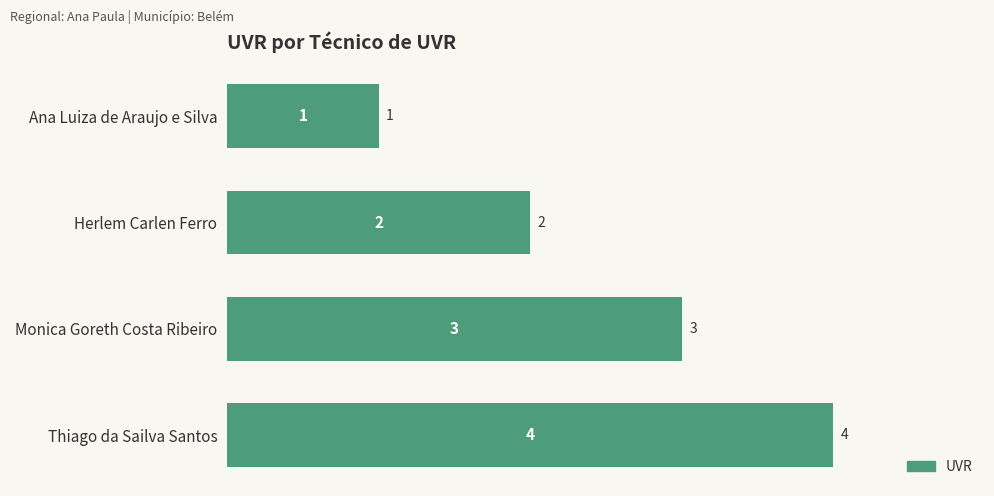

What is the ratio of the value at Thiago da Sailva Santos to the value at Monica Goreth Costa Ribeiro?

1.3